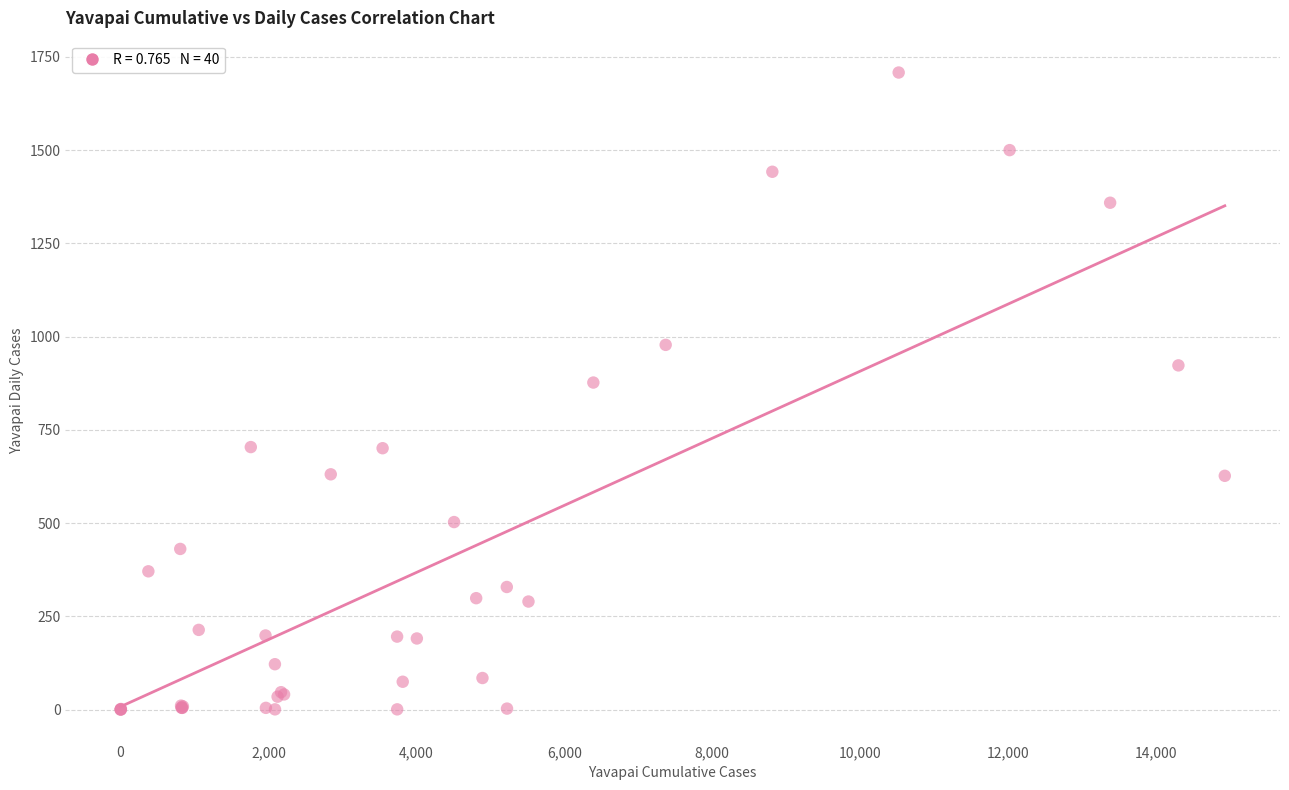

What Y value in the scatter plot is closest to 854?

877